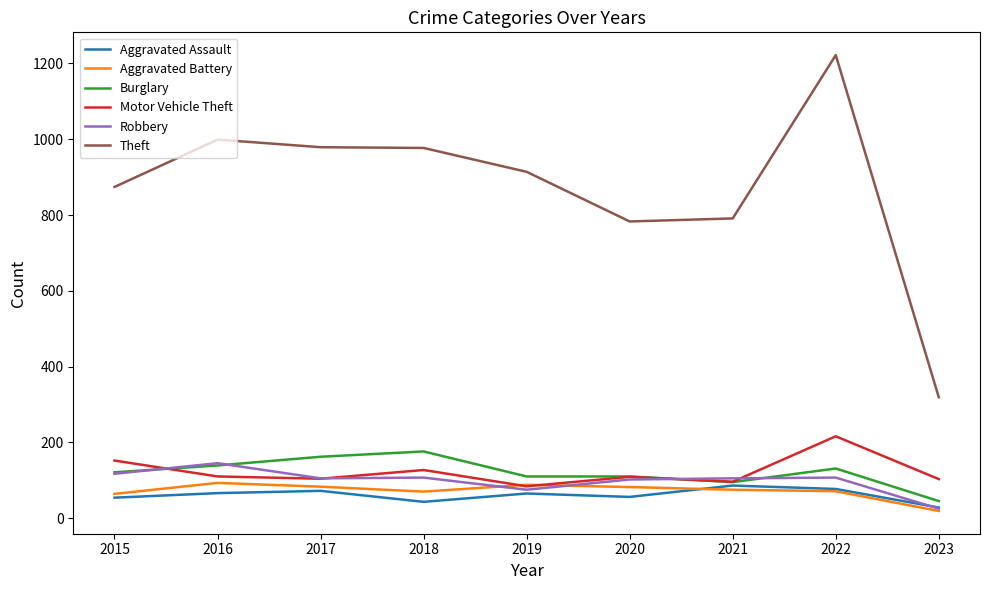

Which label corresponds to the largest value in the chart?

2022